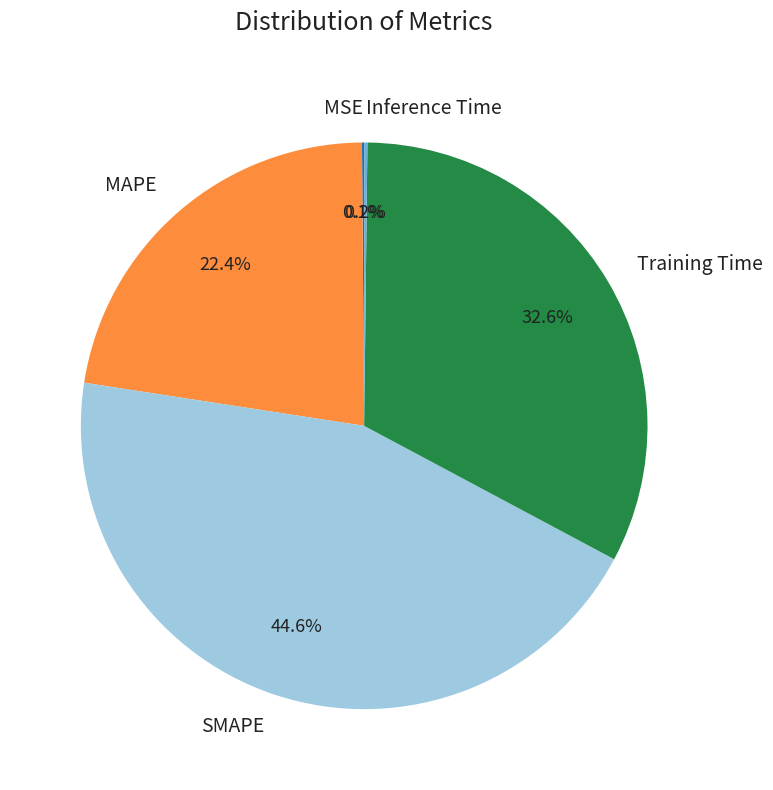

Is the sum of MAPE and Training Time greater than half?

Yes